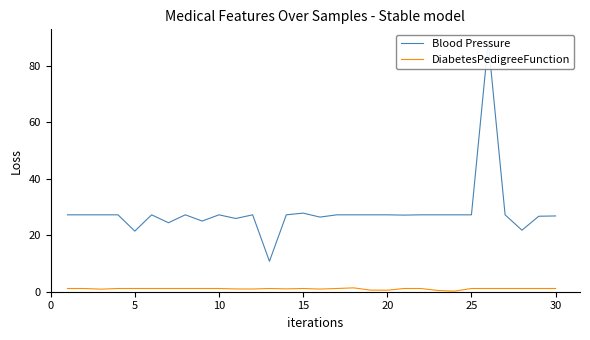

True or false: DiabetesPedigreeFunction and Blood Pressure cross at least once.

False